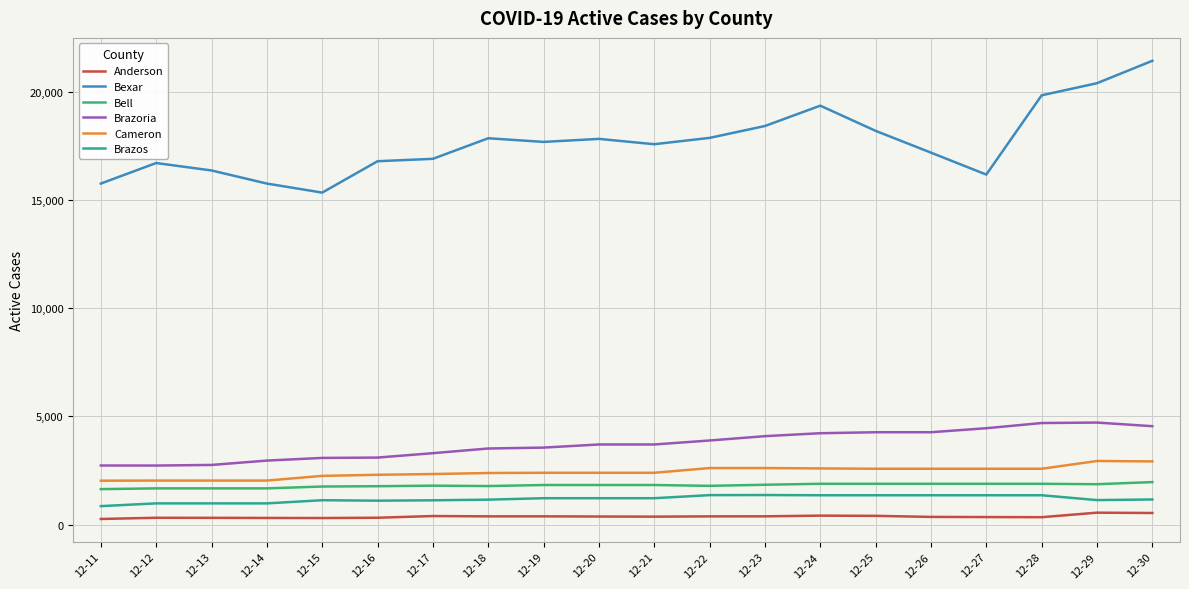

Which series has the widest spread of values?

Bexar